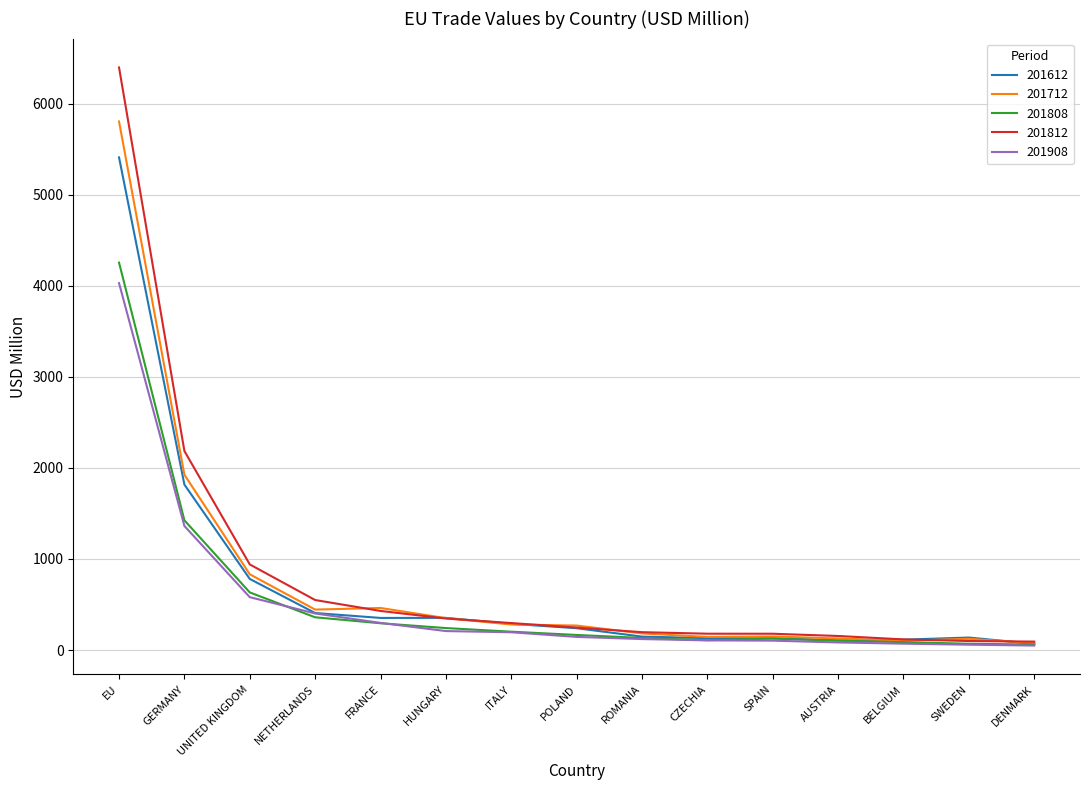

True or false: 201712 has a value of 5802.7 at EU.

True